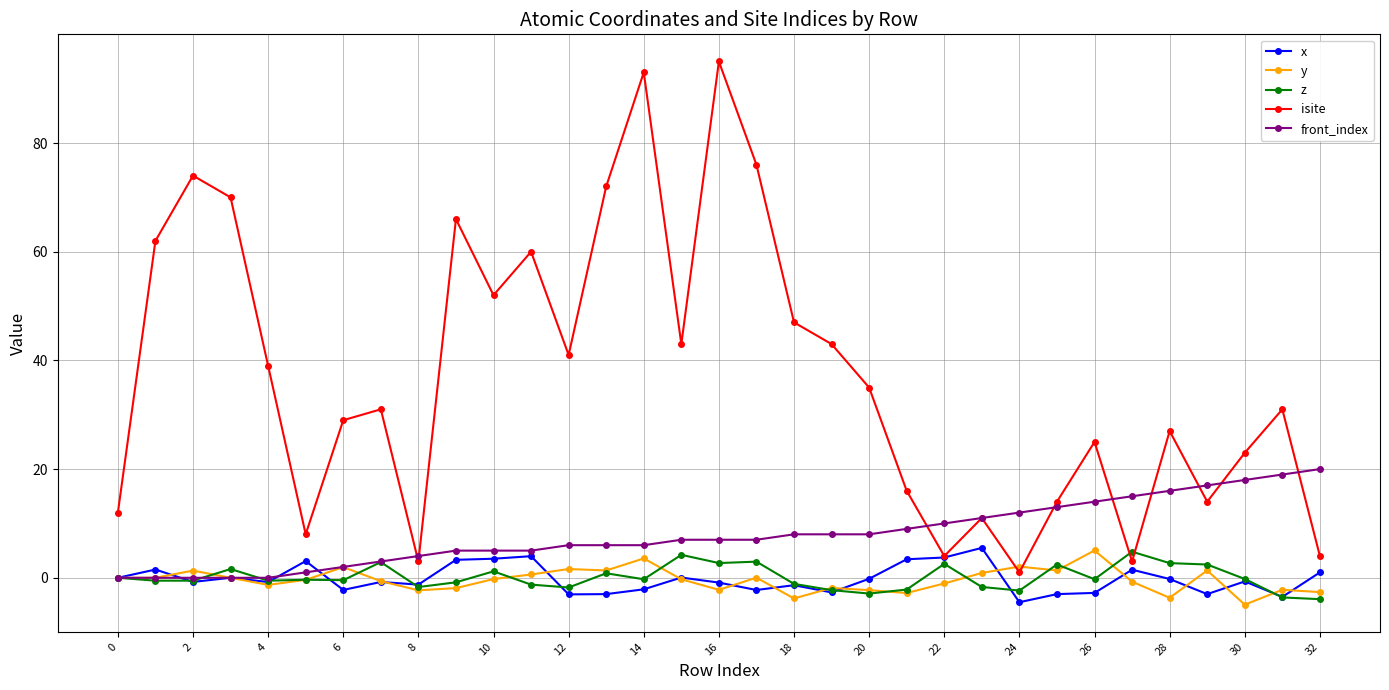

Which series ends up on top after the final intersection of y and front_index?

front_index